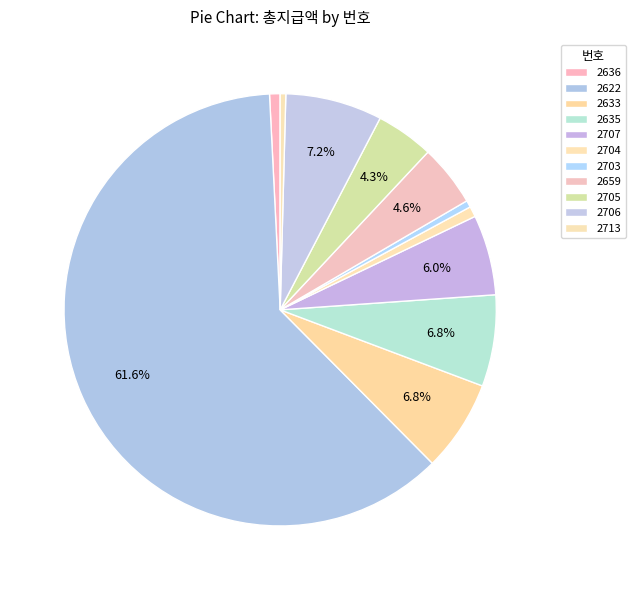

To the nearest percent, what is the average slice percentage?

9%